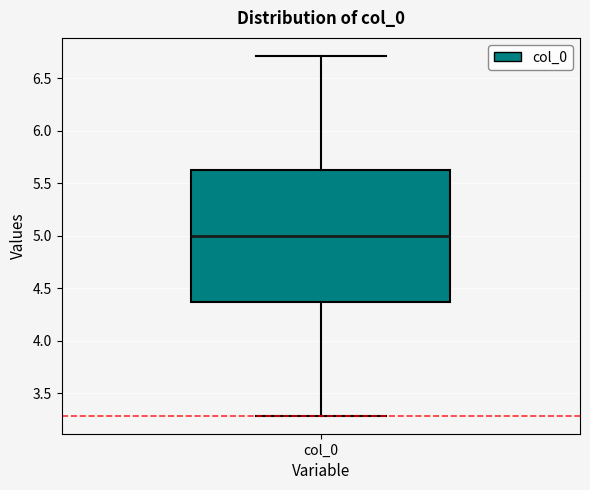

Read this box plot against the y-axis: the position of the median line, the range covered by the box, and the ends of both whiskers. The values are not printed on the chart, so give them approximately, as read against the axis.

median 5.00, box 4.35 to 5.65, whiskers 3.30 to 6.70